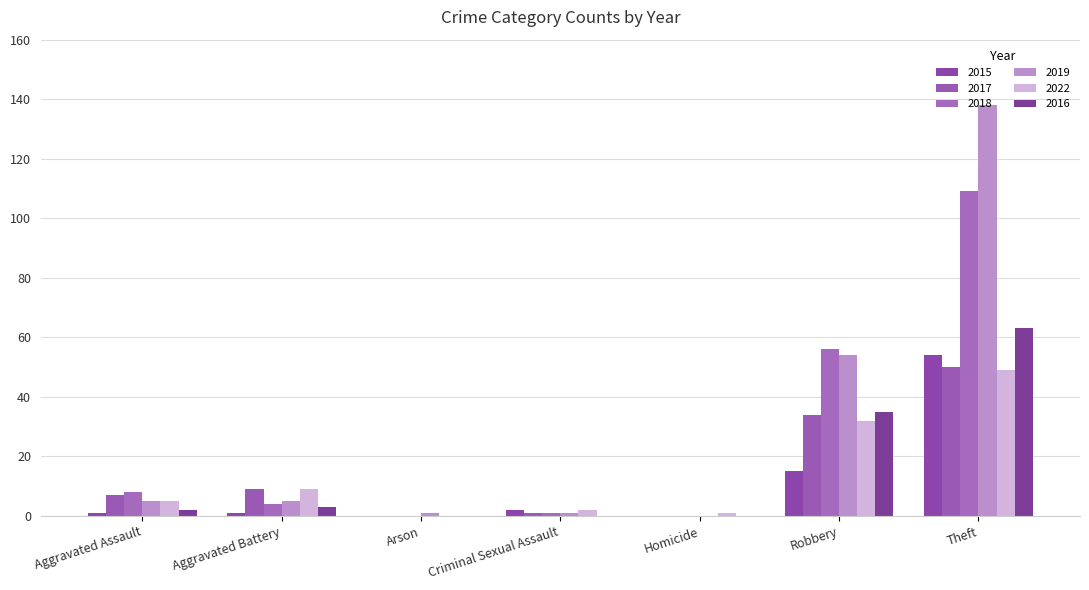

Are the bars grouped side by side (vs. stacked)?

Yes